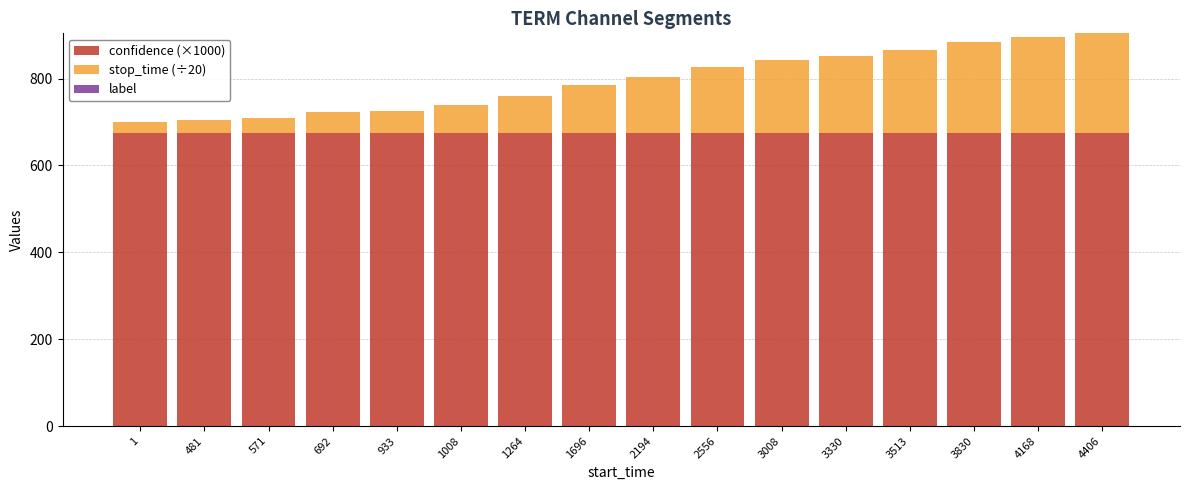

Is it true that confidence (×1000) equals 904.0 at 3330?

False